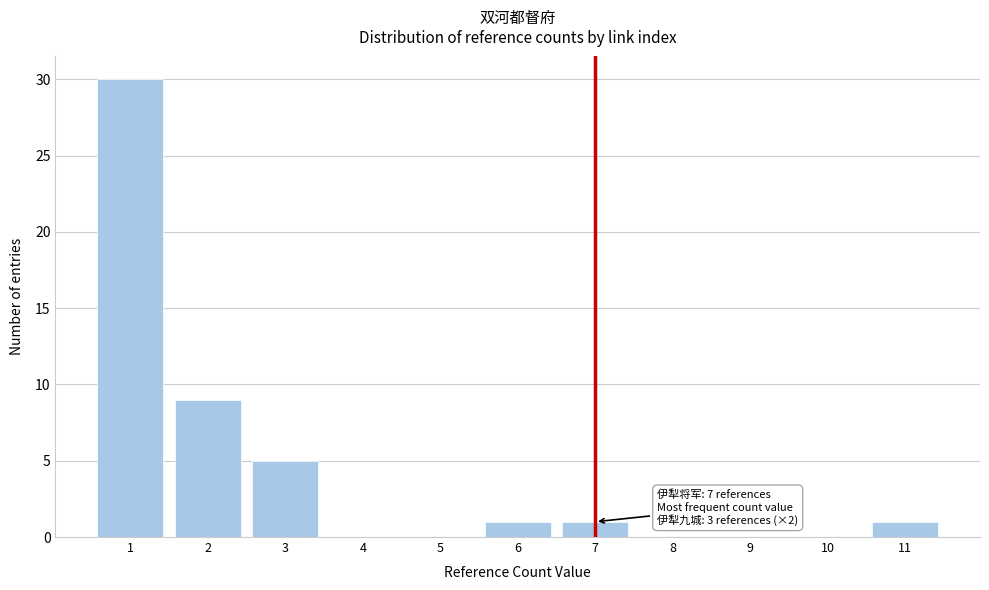

Which range on the x-axis has the tallest bar?

0.5 to 1.5